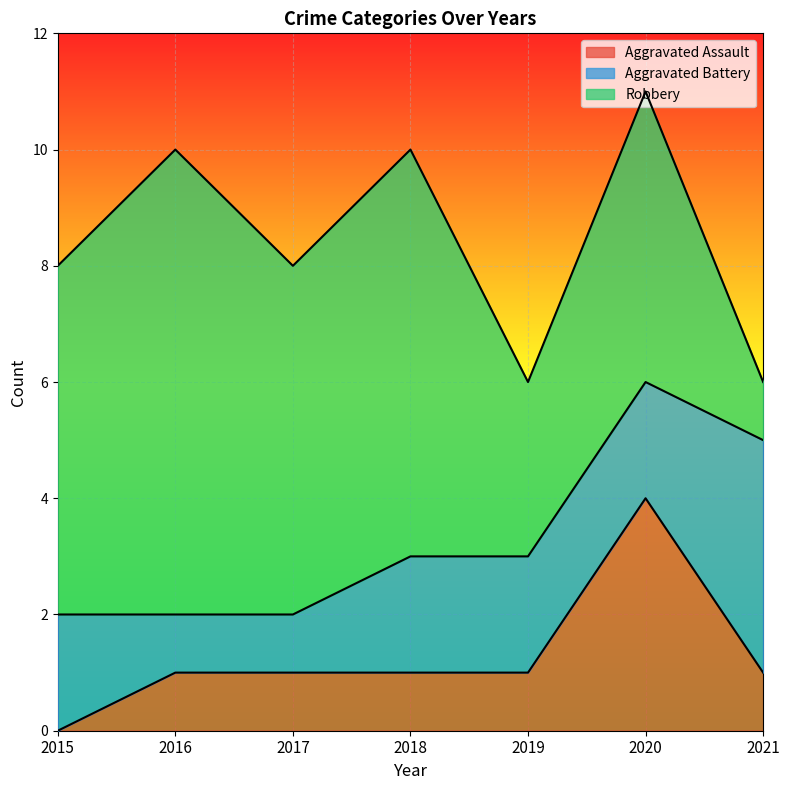

What is the maximum value for Aggravated Battery?

4